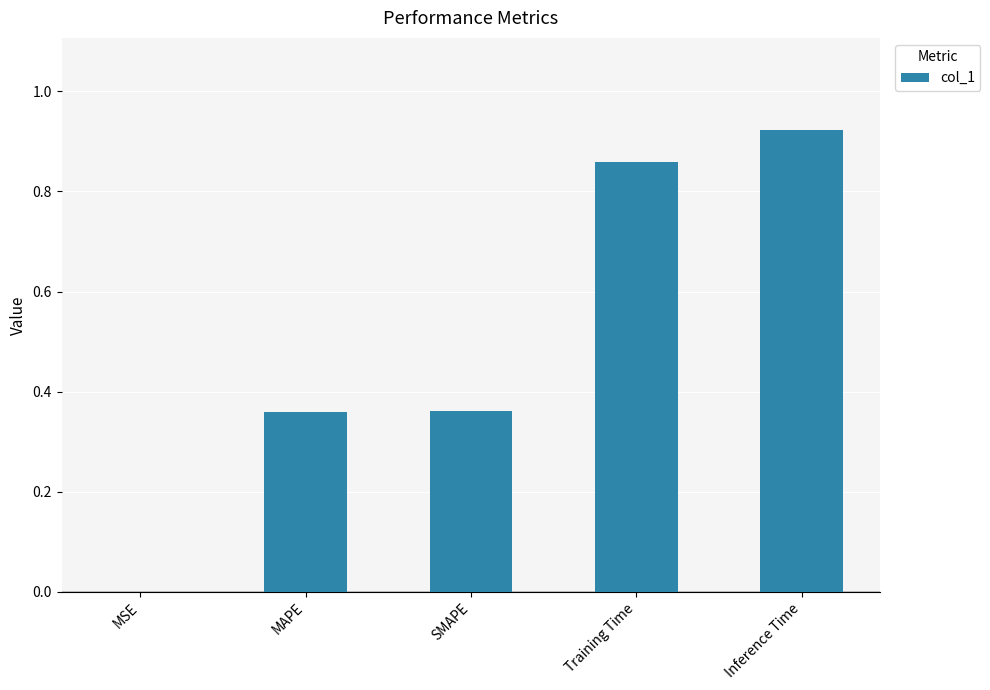

The value at Inference Time is 0.5. True or false?

False